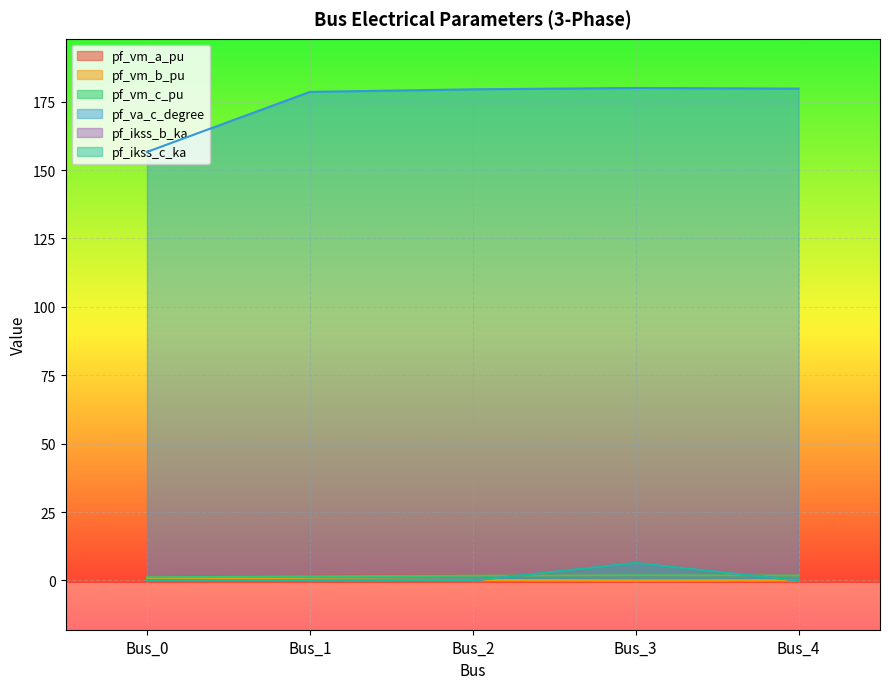

What is the difference between the maximum and minimum values in the pf_ikss_b_ka series?

6.4